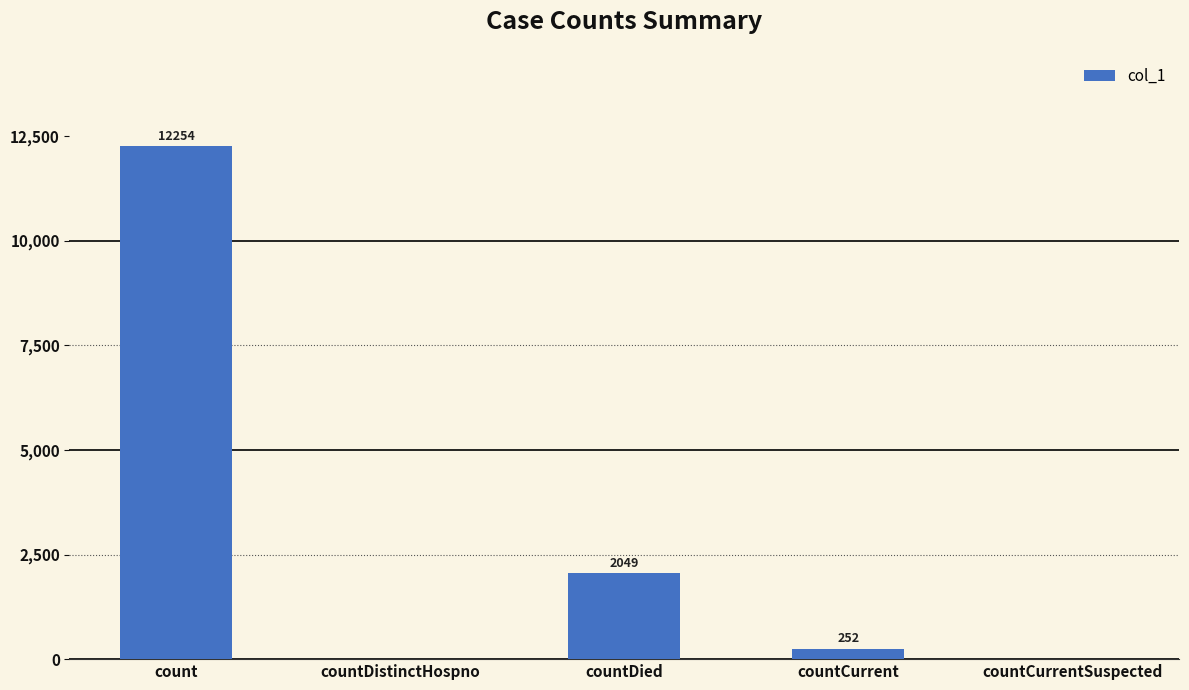

What is the ratio of the value at countCurrent to the value at countDied?

0.1